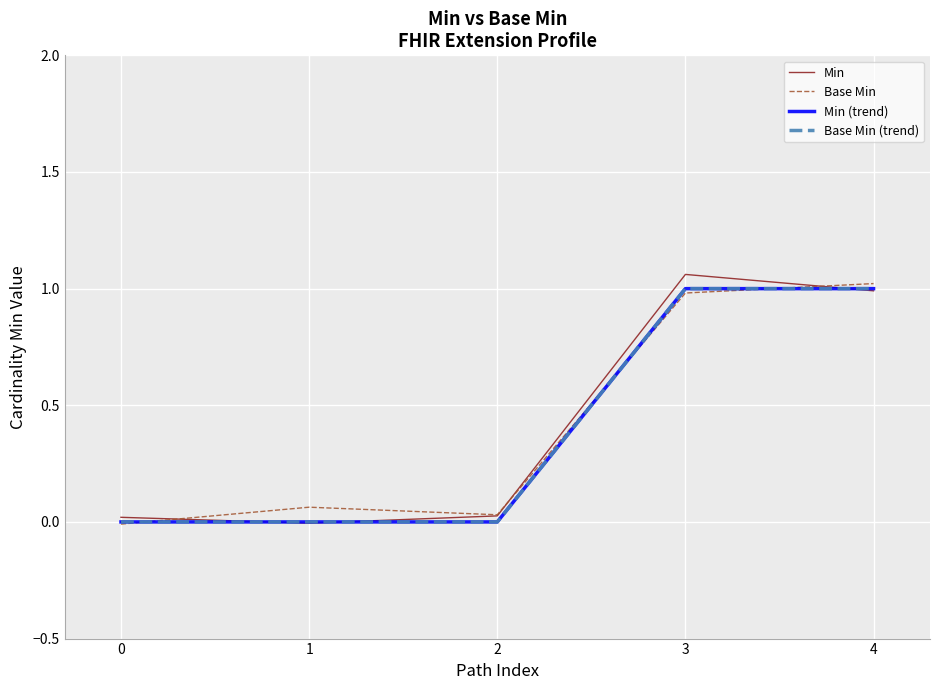

Does the chart display data point markers on the line(s)?

No